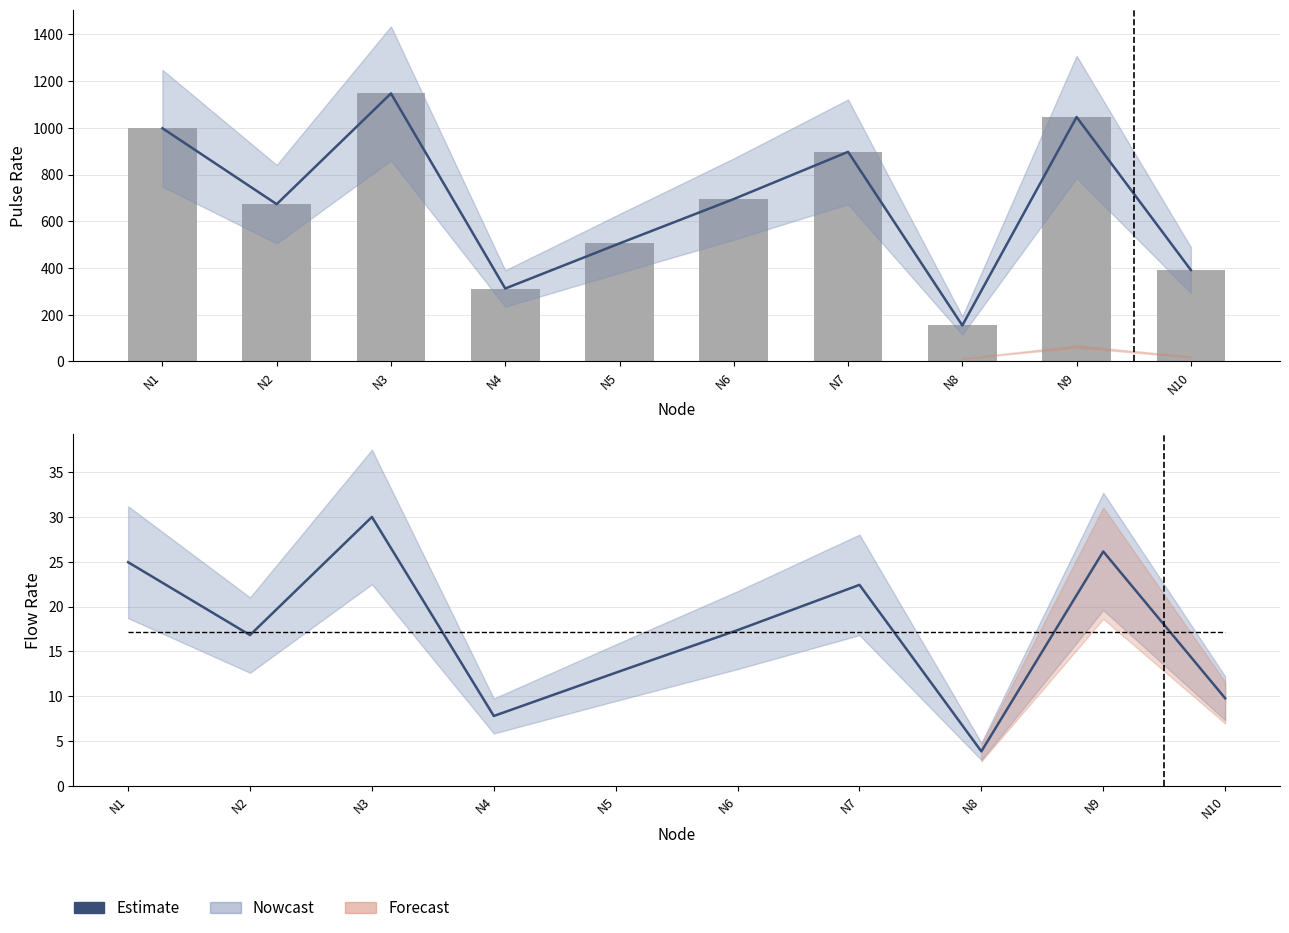

What is the approximate value at N6, to the nearest 100?

700